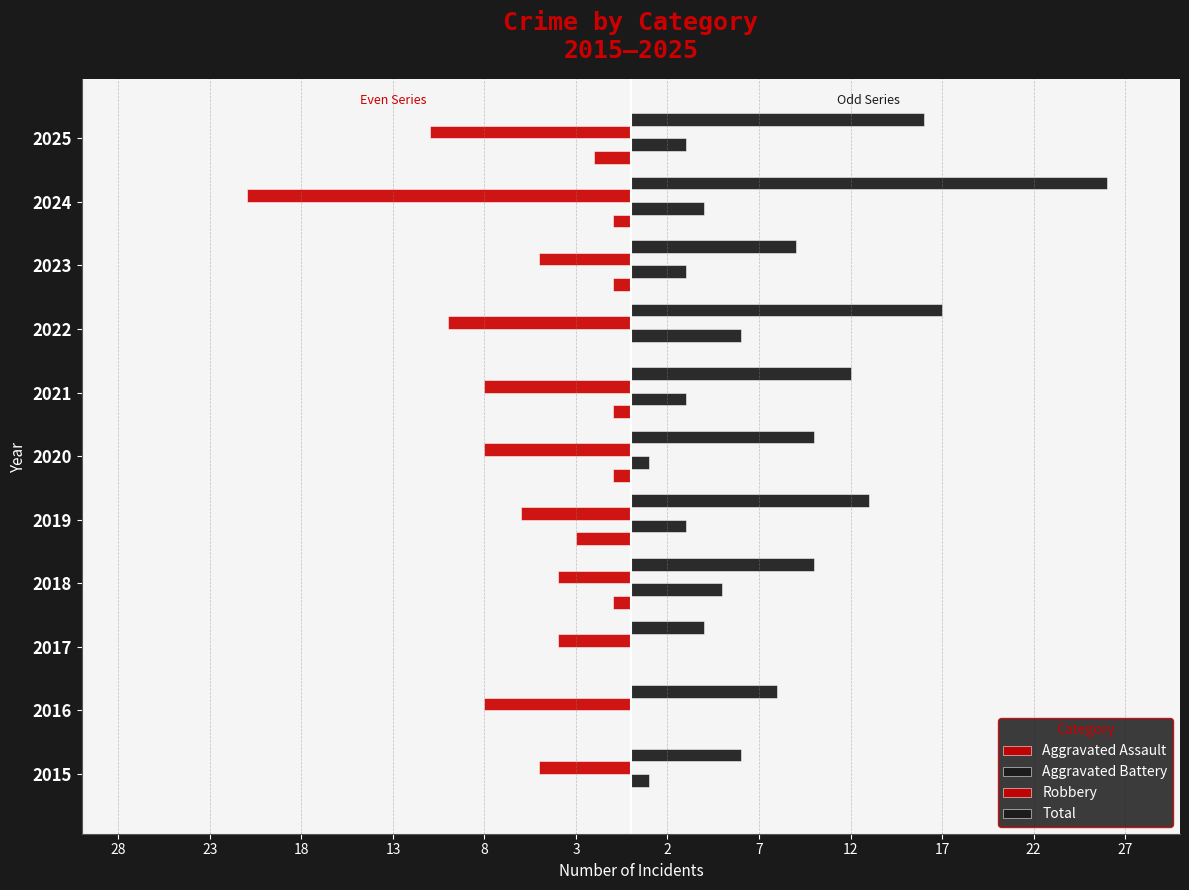

Does the chart contain any negative values?

Yes